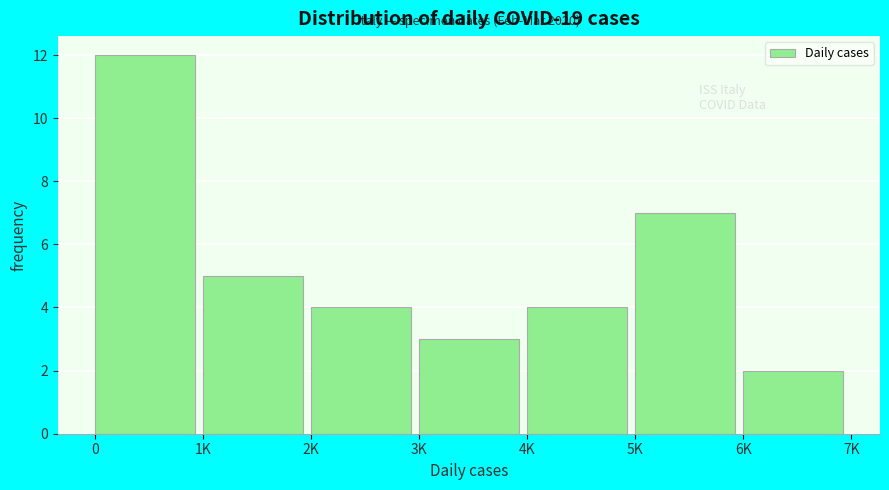

Reading left to right, what are all the values shown in this chart?

12	5	4	3	4	7	2